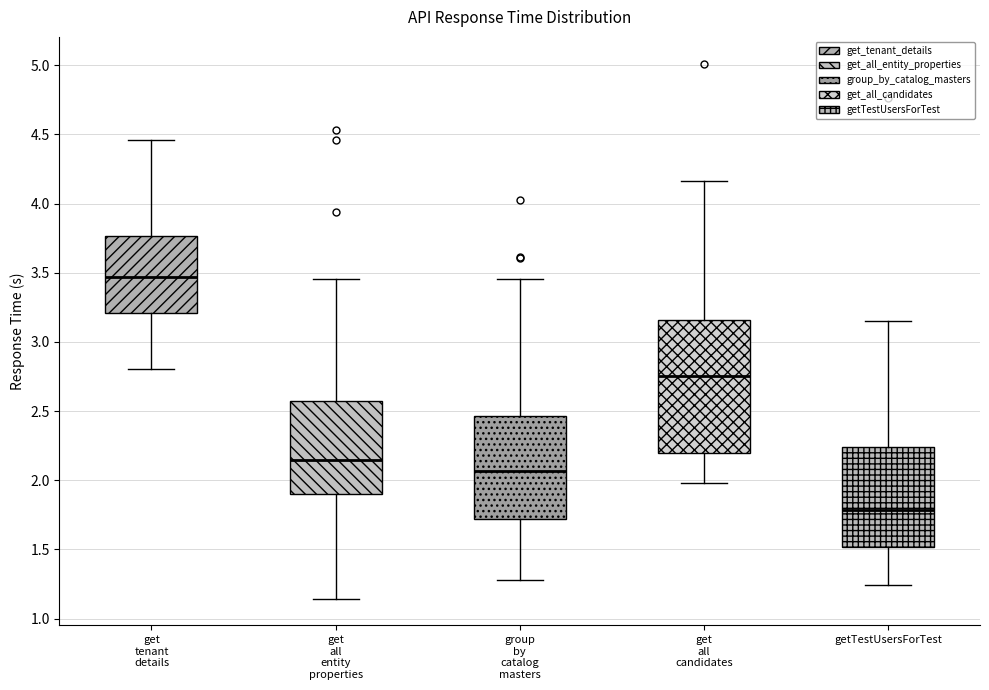

Where does the median line of the box for get all entity properties sit on the y-axis? The values are not printed on the chart, so give them approximately, as read against the axis.

2.15